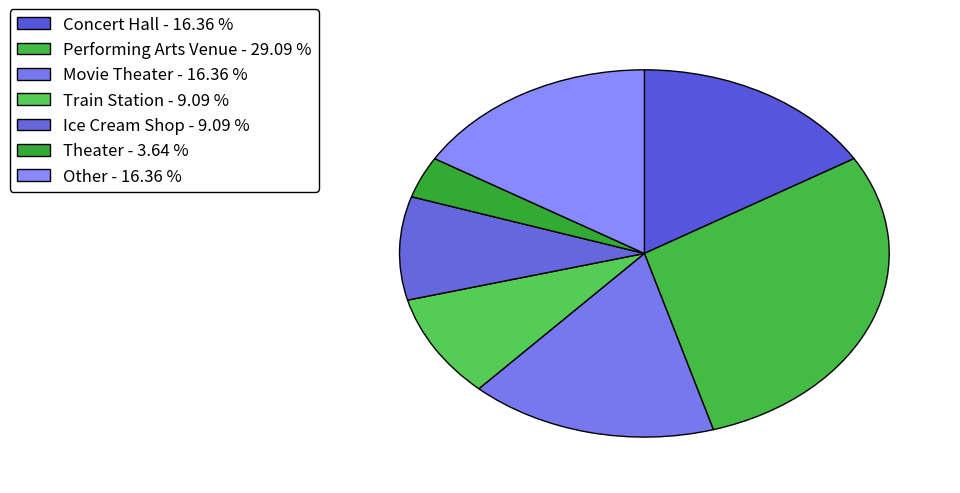

What percentage is the Other slice, to the nearest percent?

16%